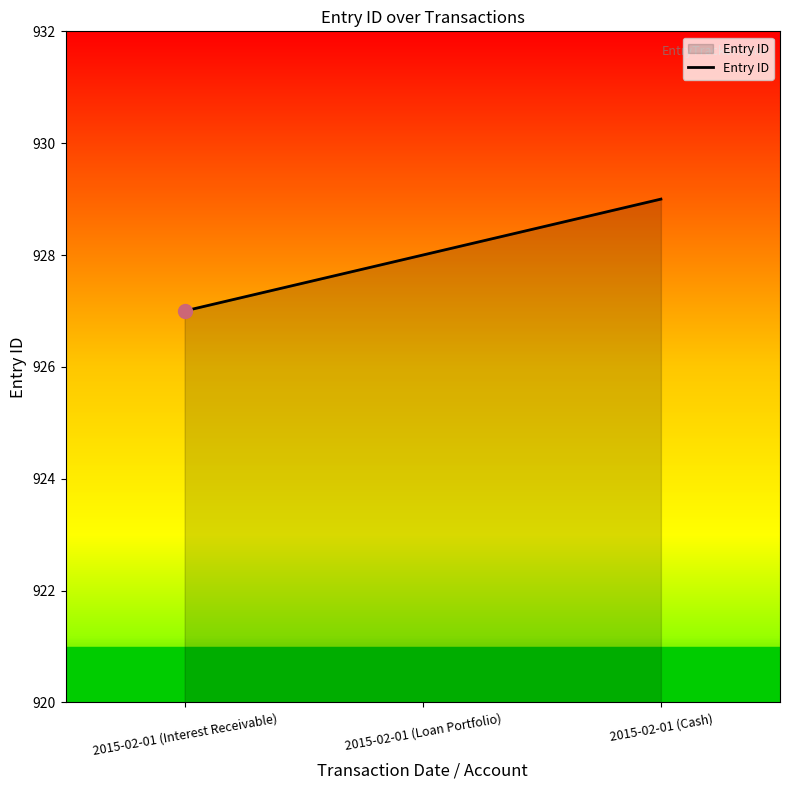

What is the approximate value at 2015-02-01 (Loan Portfolio)?

928